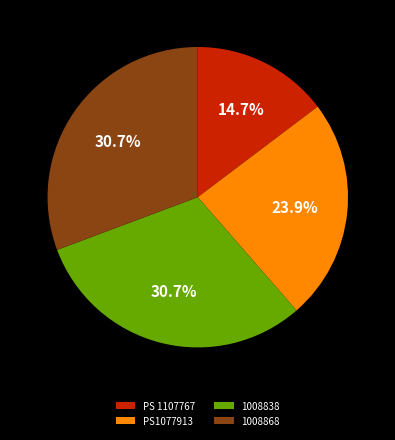

How much of the chart is everything except 1008868?

69.3%